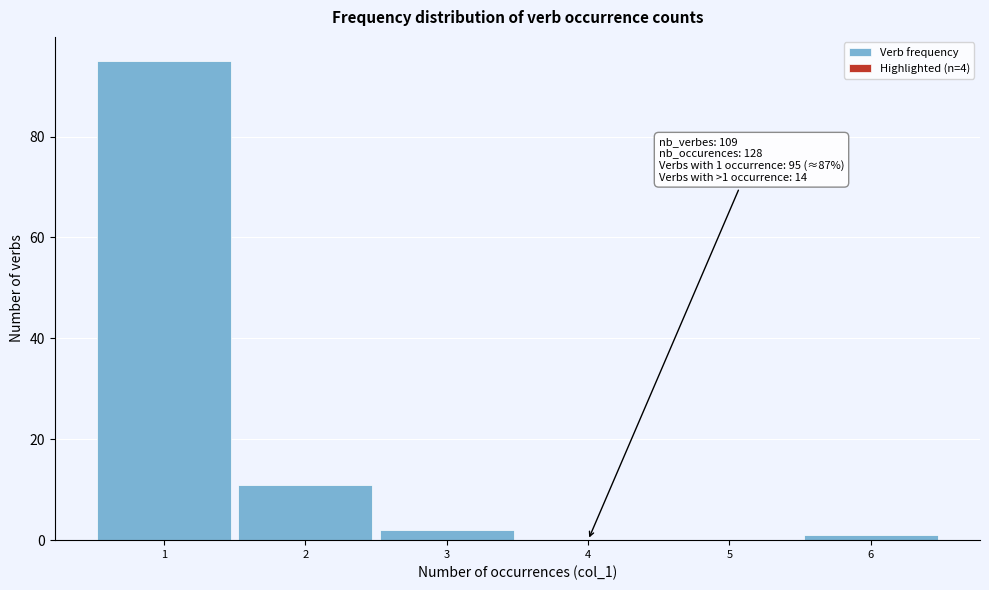

Reading left to right, extract all data points from this chart.

1=95	2=11	3=2	5=0	6=1